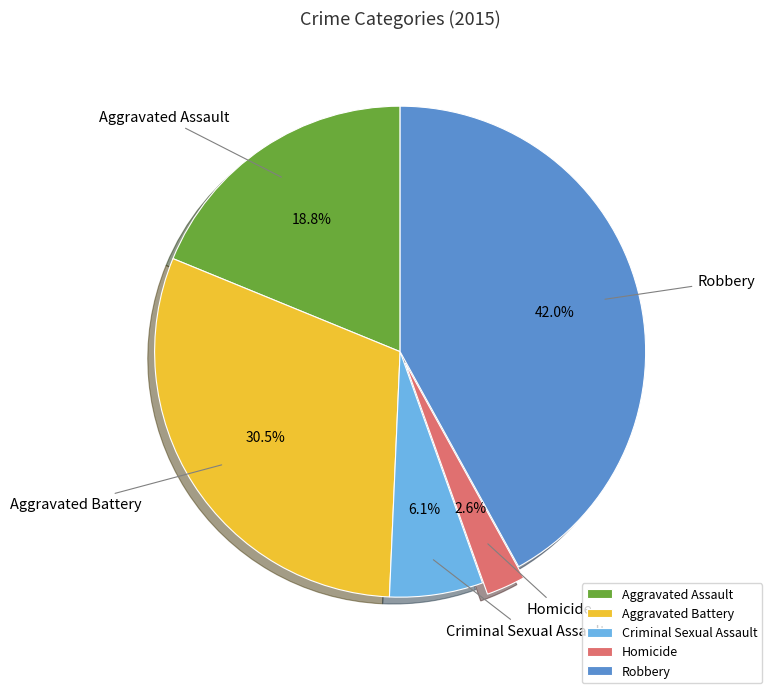

Which slice is the largest?

Robbery